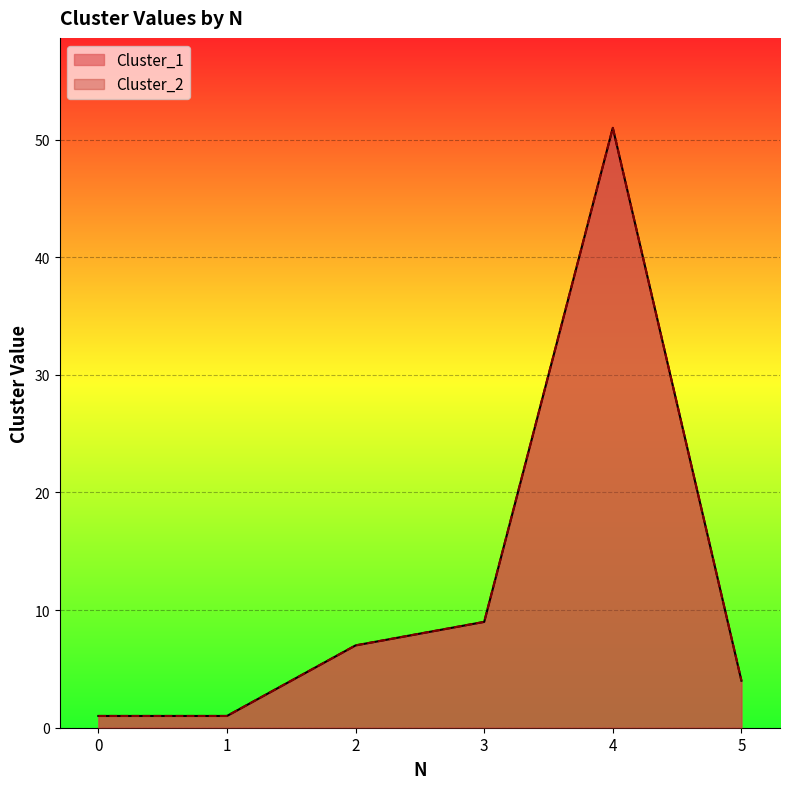

The value of Cluster_2 at 3 is 16. True or false?

False